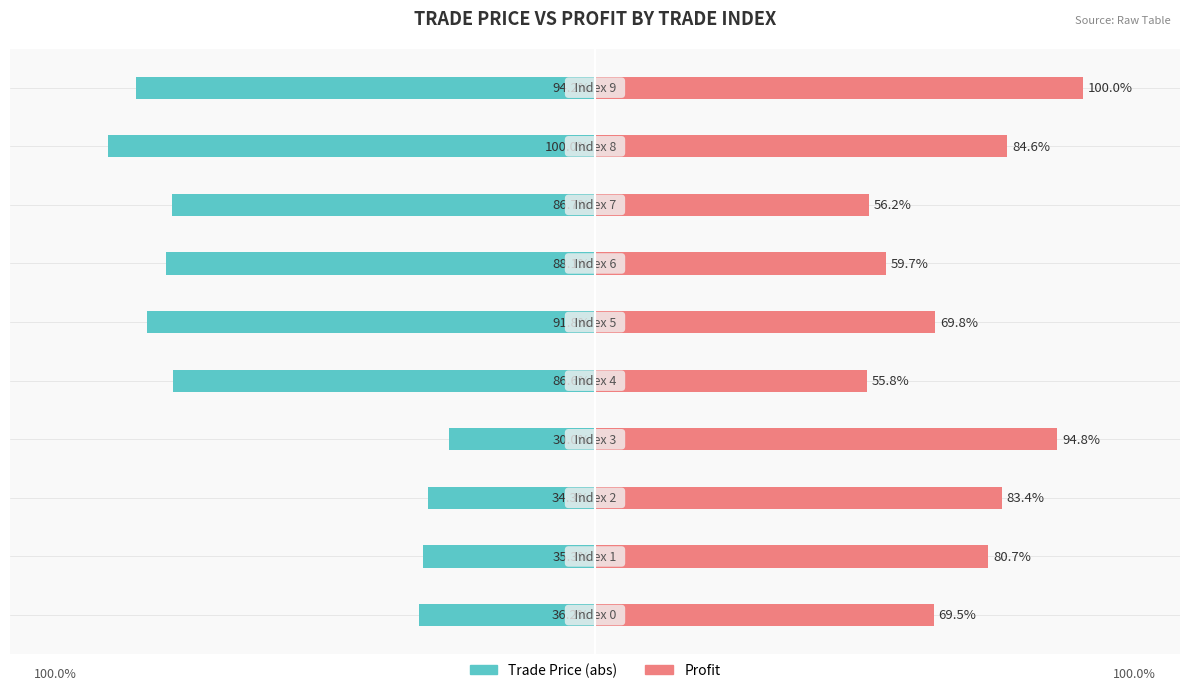

How many values in the profit series are below 80?

5